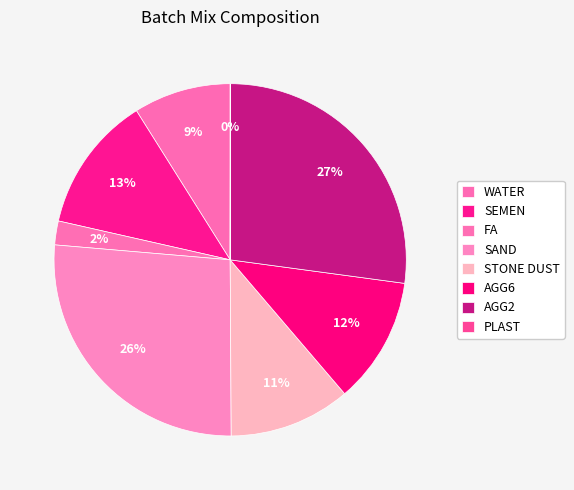

Combined, what portion of the pie is STONE DUST and SEMEN?

23.7%